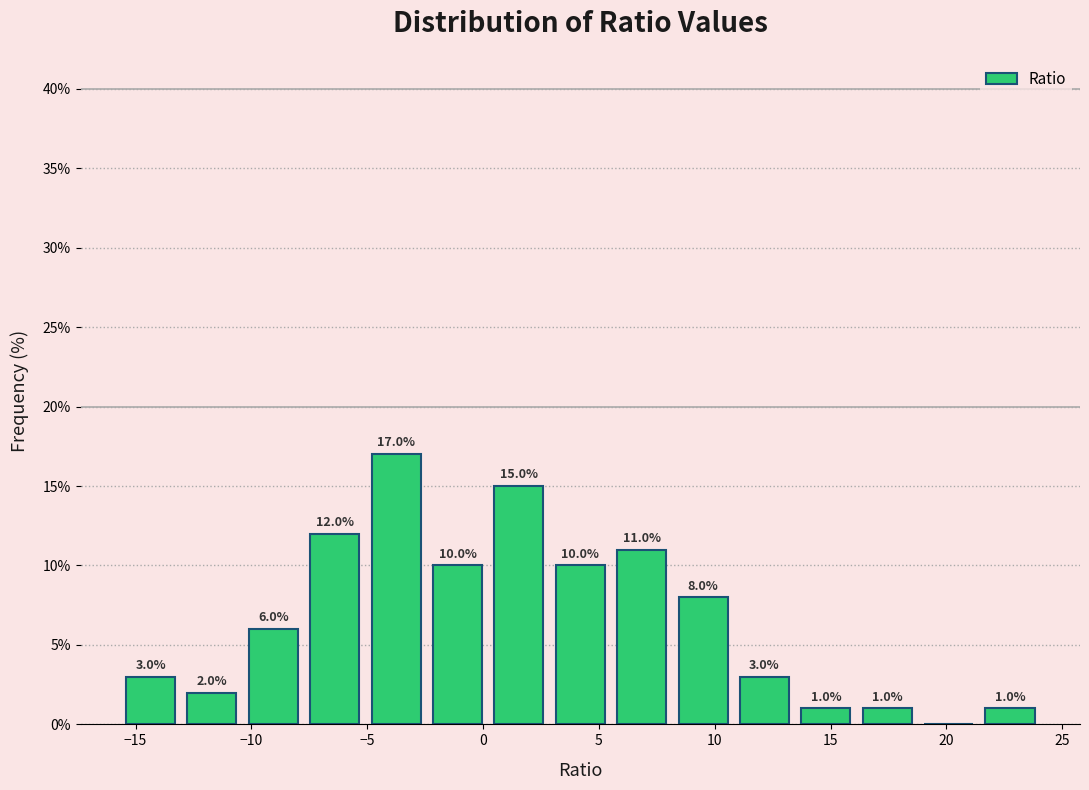

Over which range of the x-axis is the bar tallest?

-5.0 to -2.5